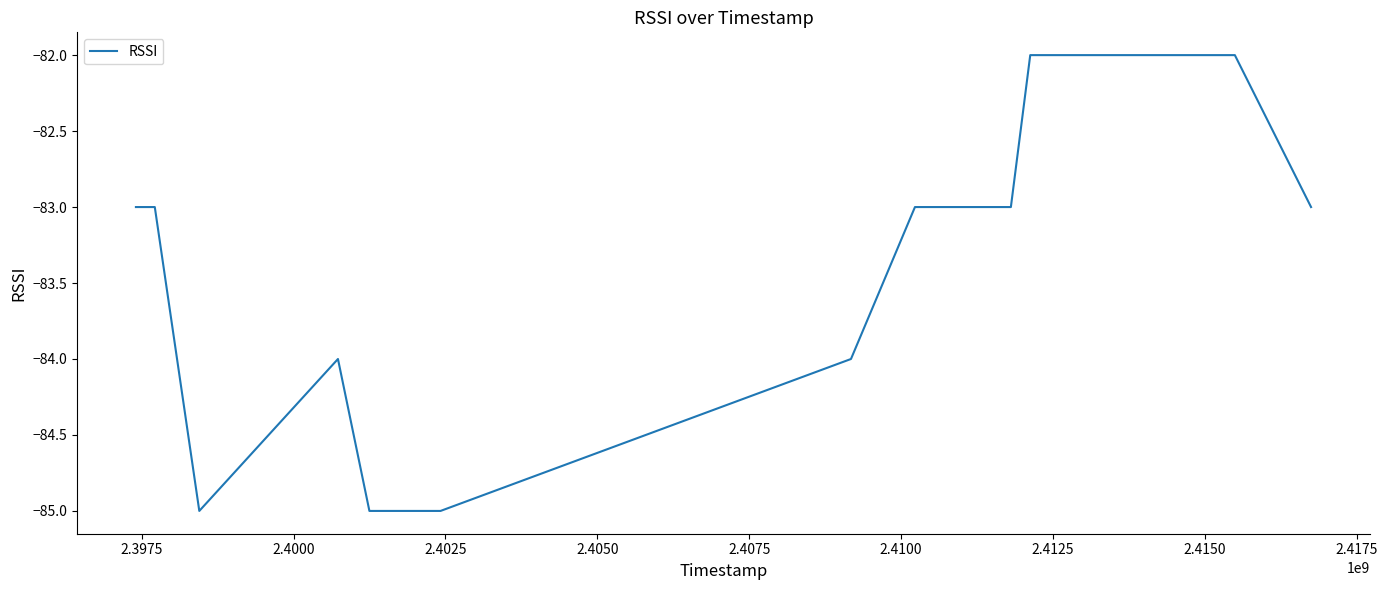

What is the difference between the maximum and minimum values?

3